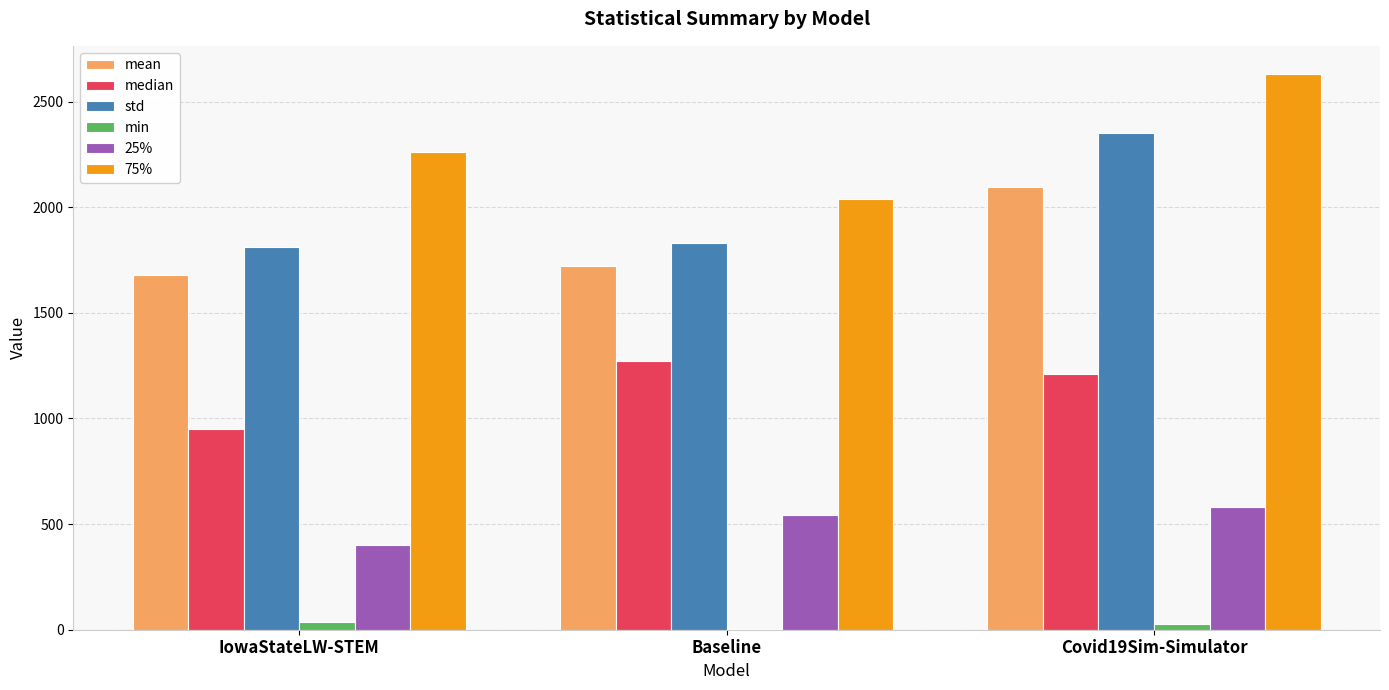

Is the value of 75% at Covid19Sim-Simulator greater than the value of 25% at Covid19Sim-Simulator?

Yes